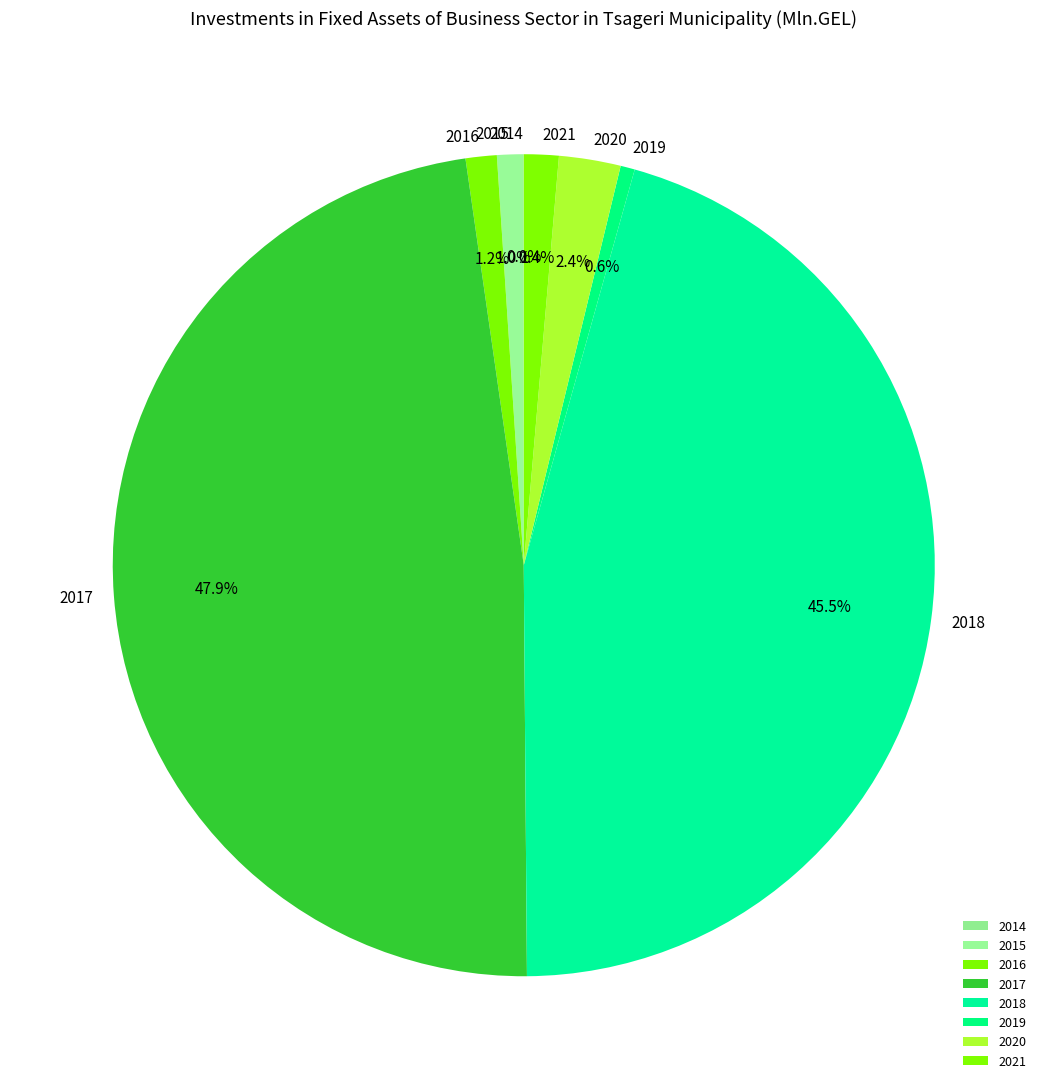

To the nearest percent, what is the difference between the 2016 and 2019 slice percentages?

1%